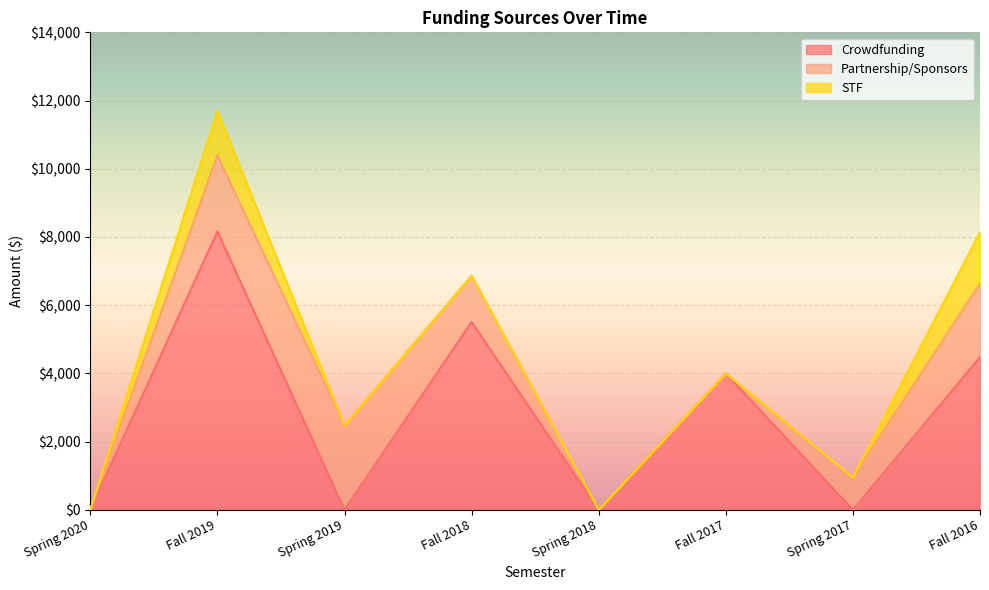

At which category does the chart reach its minimum across all series?

Spring 2020